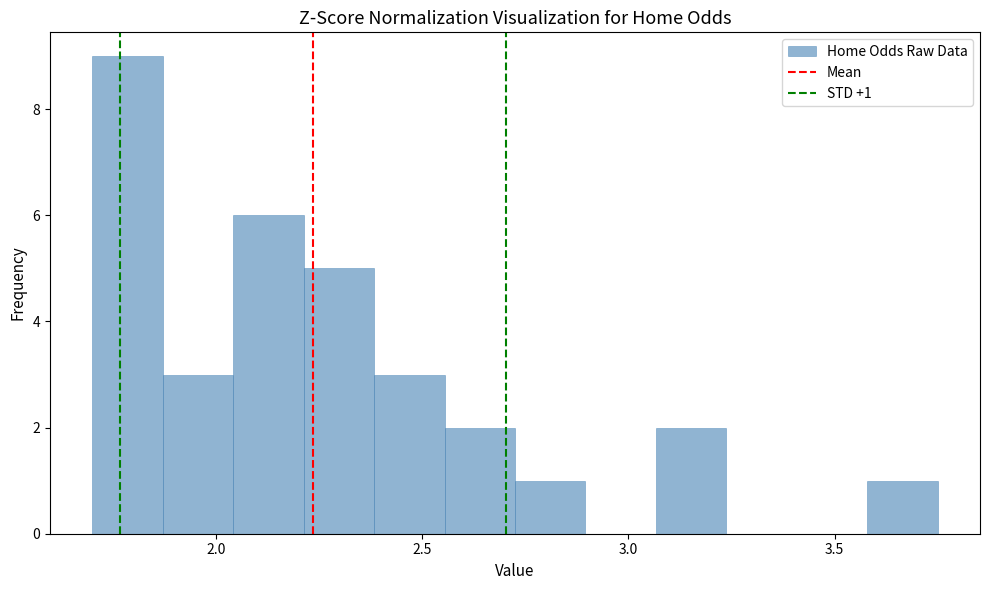

Around what value on the x-axis is the tallest bar? Give the approximate position of its centre, as read against the axis.

1.80